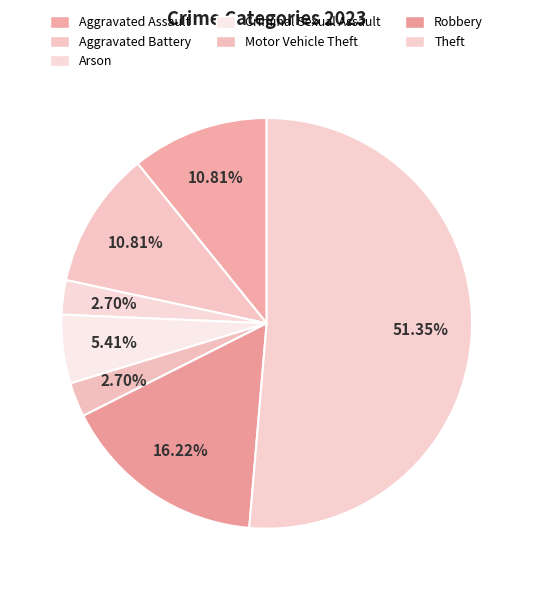

How many segments does this pie chart have?

7